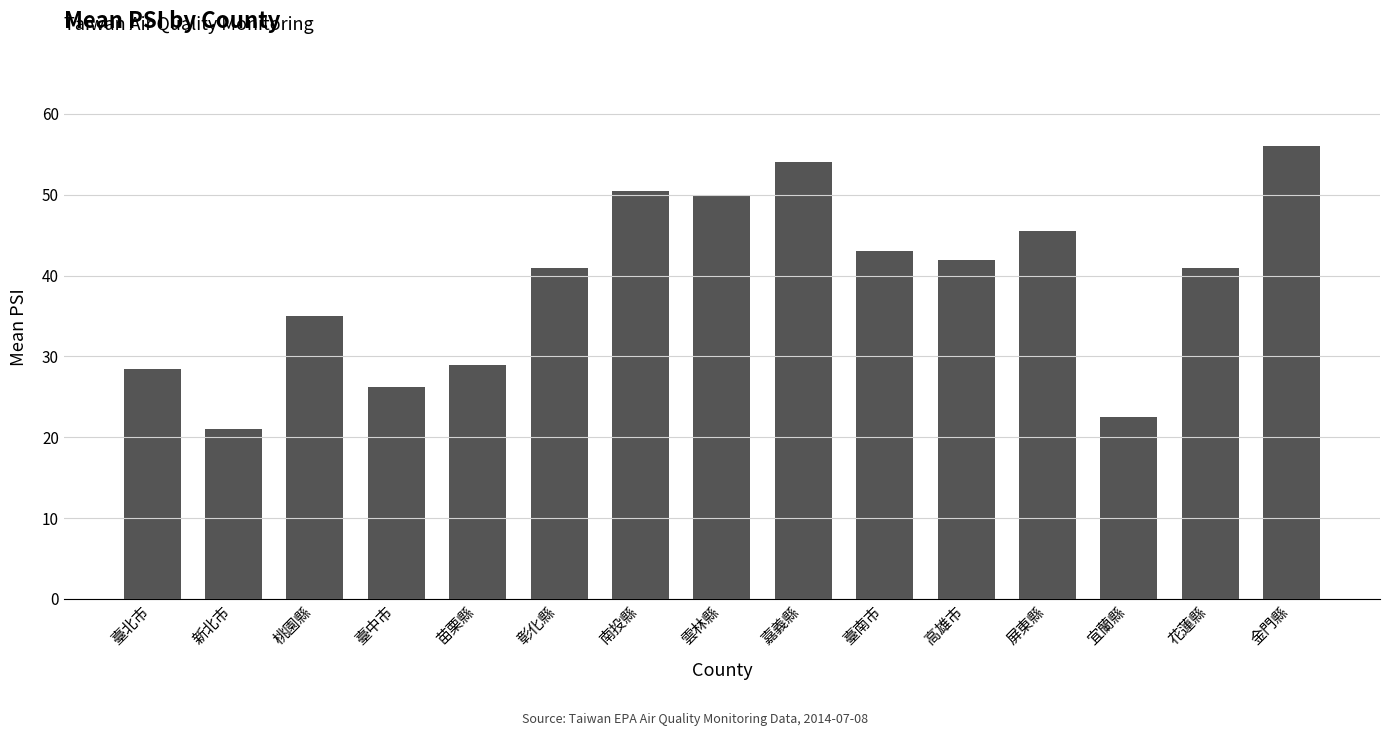

What is the ratio of the value at 臺南市 to the value at 新北市?

2.0